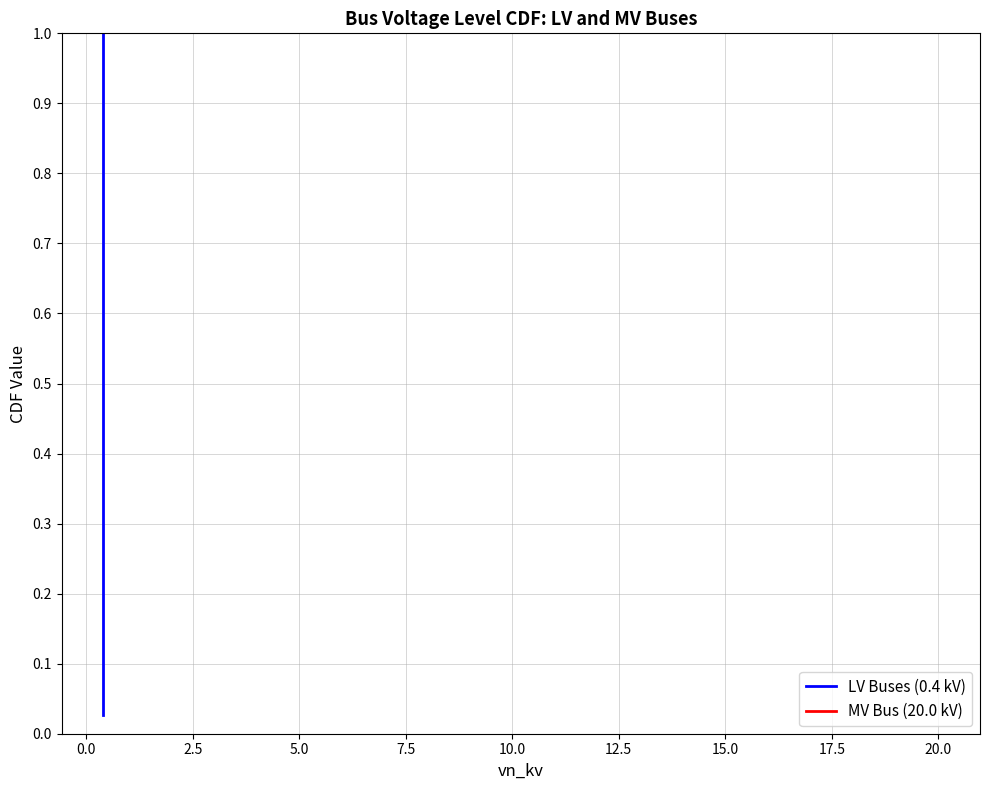

True or false: there are more than 0 points higher than both neighbors.

False